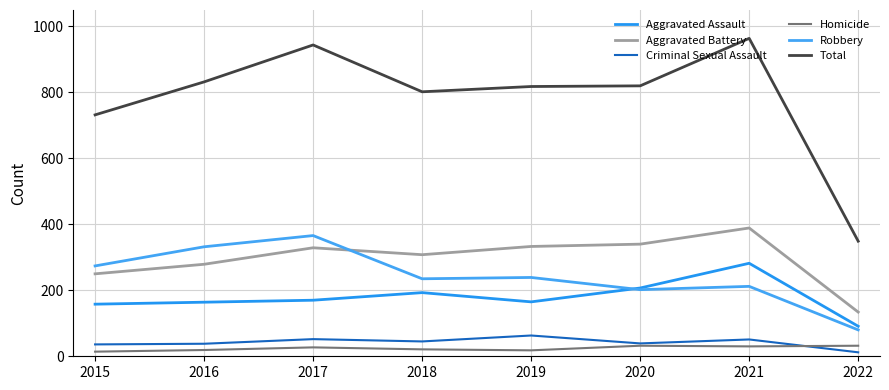

Is the value of Robbery at 2022 greater than the value of Total at 2021?

No